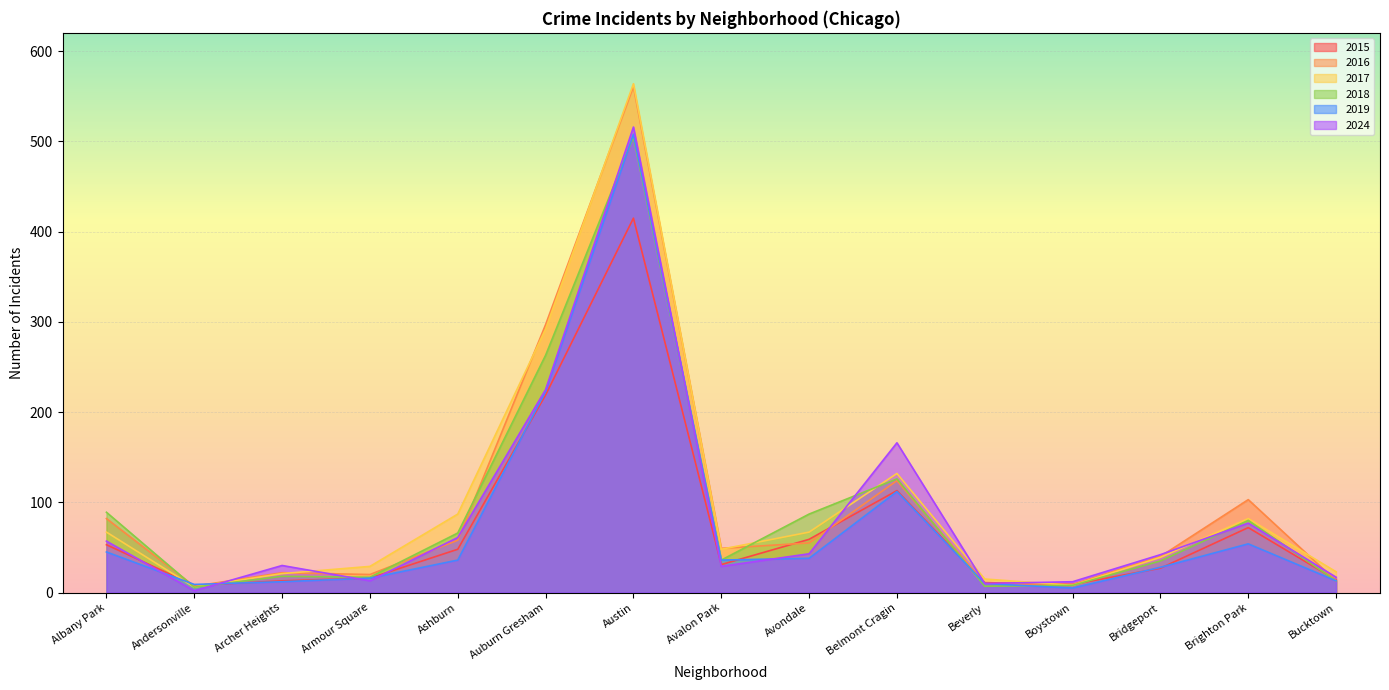

Which series changed the most between Andersonville and Ashburn?

2017